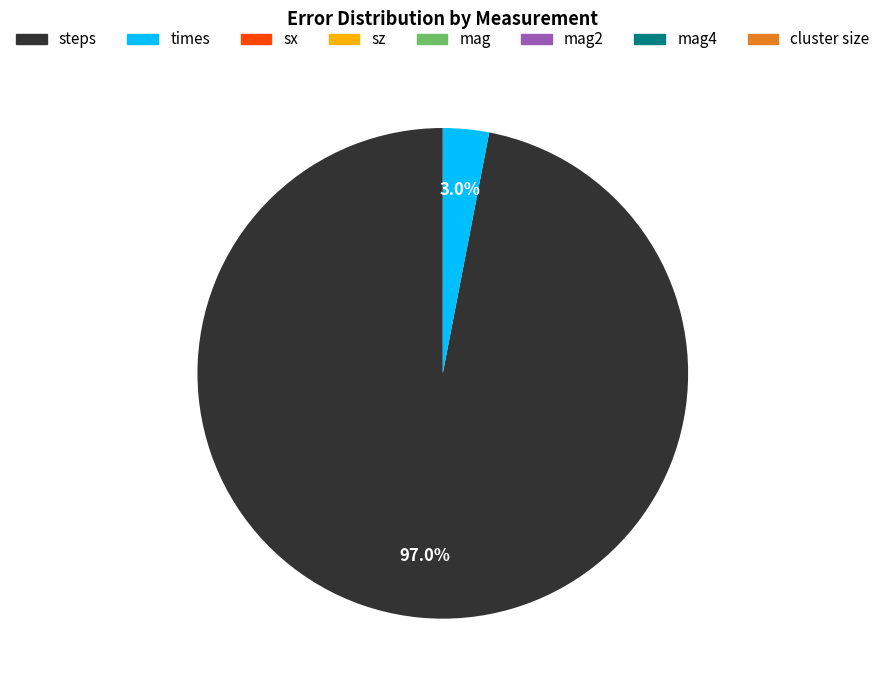

How much of the chart is everything except steps?

3.0%